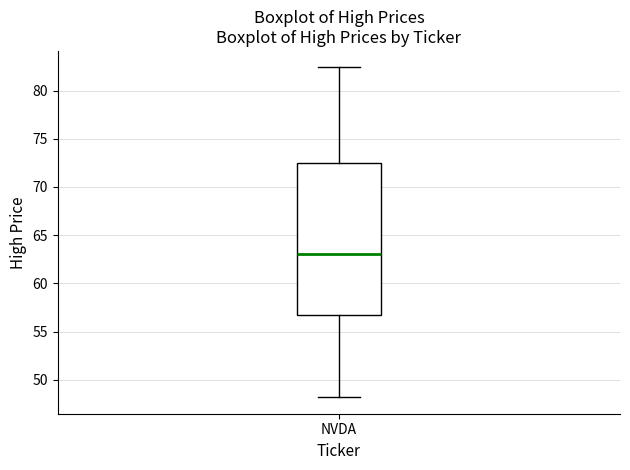

Read this box plot against the y-axis: the position of the median line, the range covered by the box, and the ends of both whiskers. The values are not printed on the chart, so give them approximately, as read against the axis.

median 63.0, box 56.5 to 72.5, whiskers 48.0 to 82.5